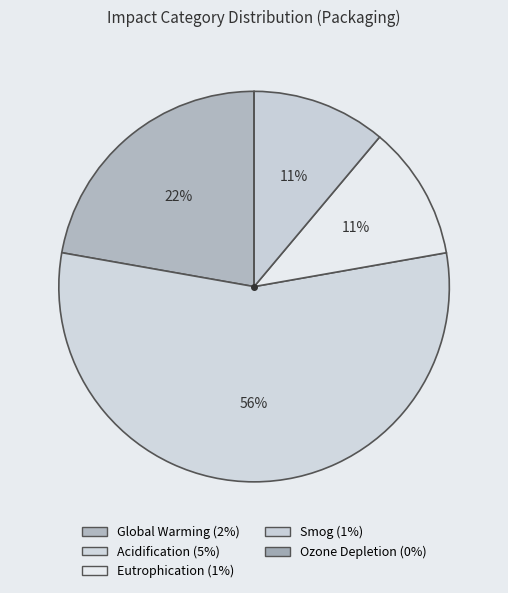

Rank the categories by value from highest to lowest.

Acidification, Global Warming, Eutrophication, Smog, Ozone Depletion